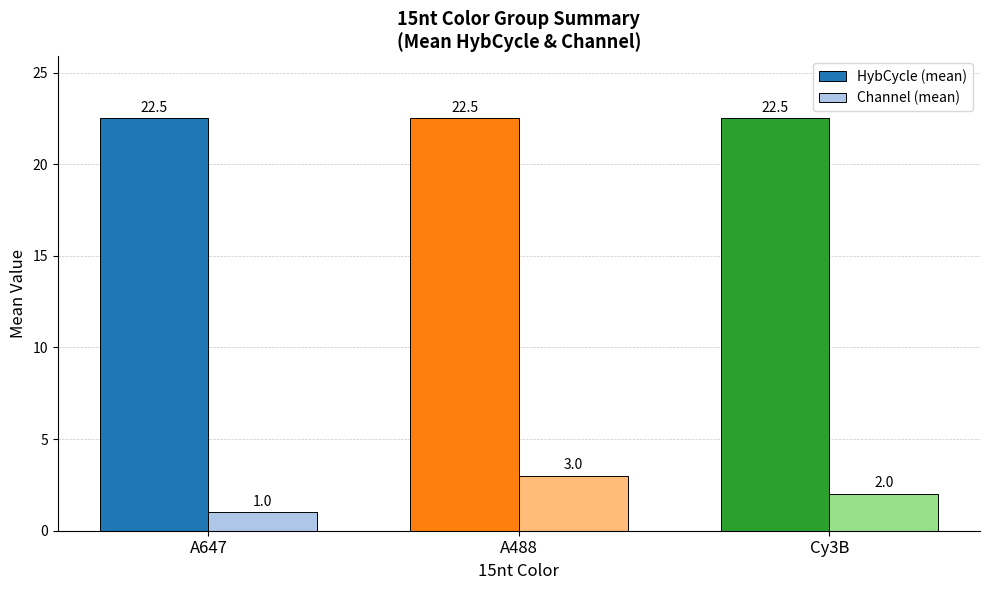

Which series has the largest total across all categories?

HybCycle (mean)